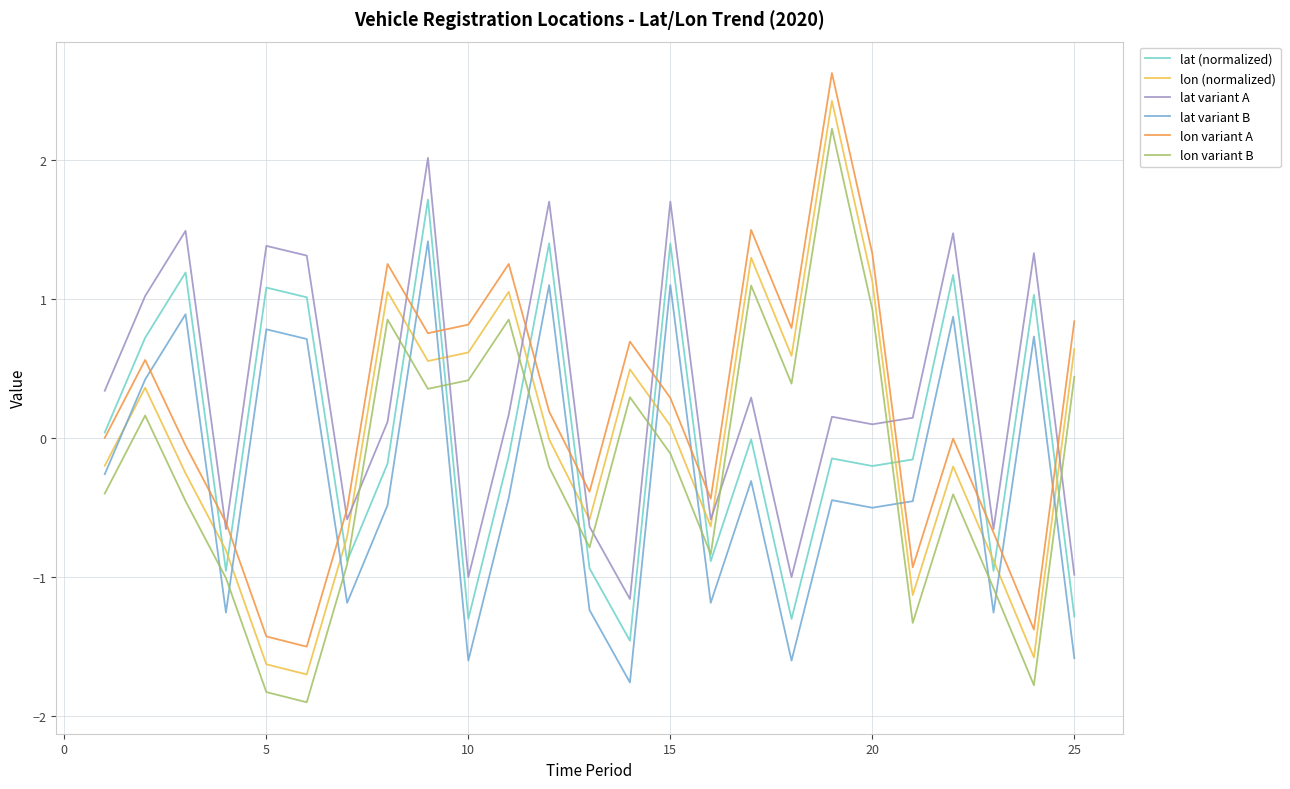

True or false: lat variant A and lat (normalized) cross at least once.

False